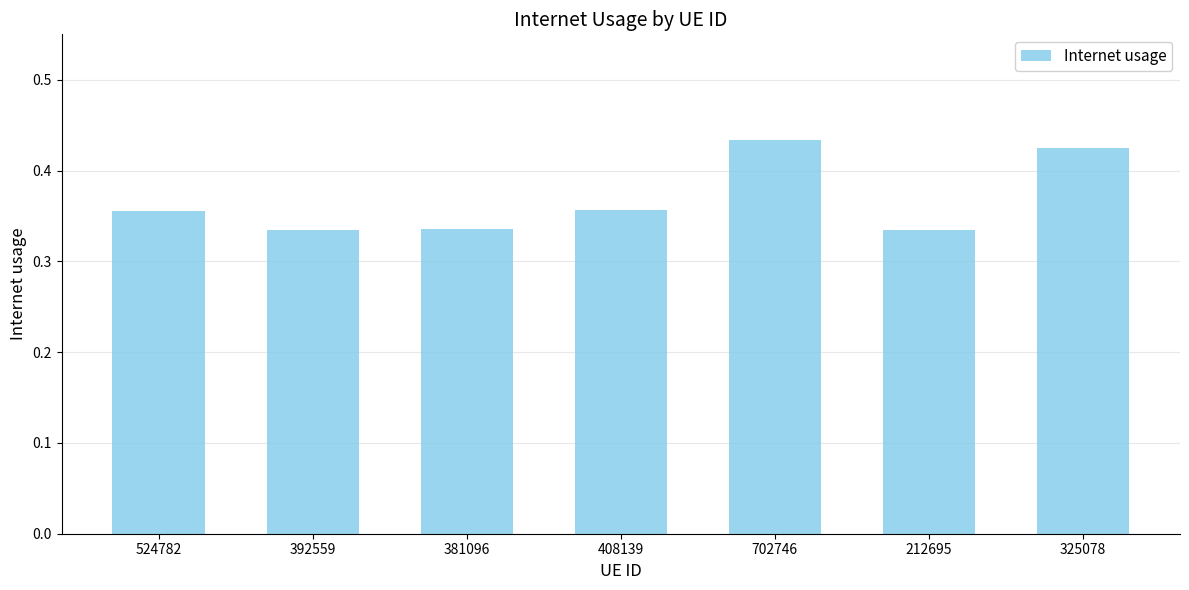

How many distinct data groups are displayed?

1